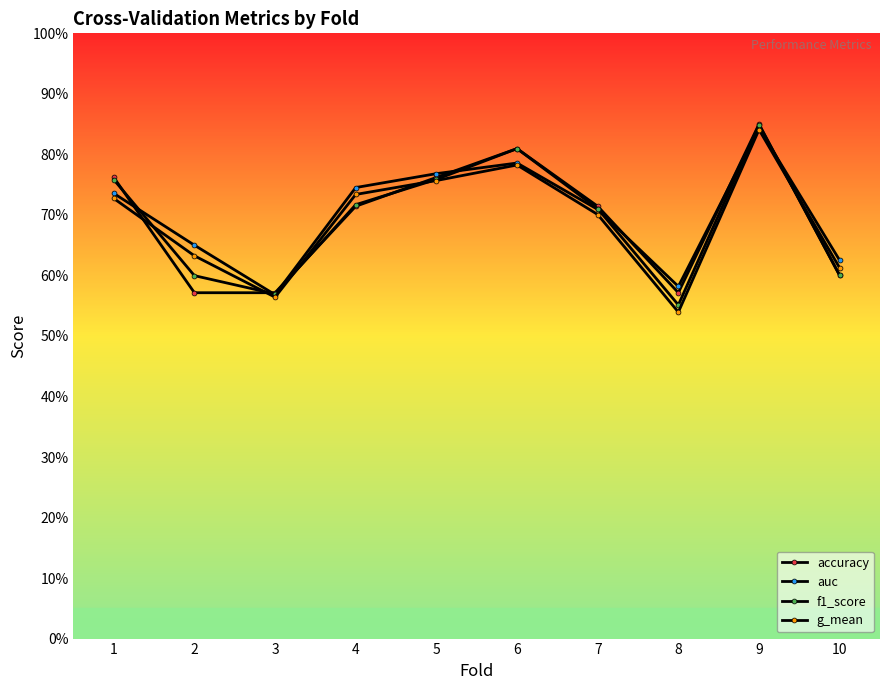

Does the chart have visible grid lines?

No